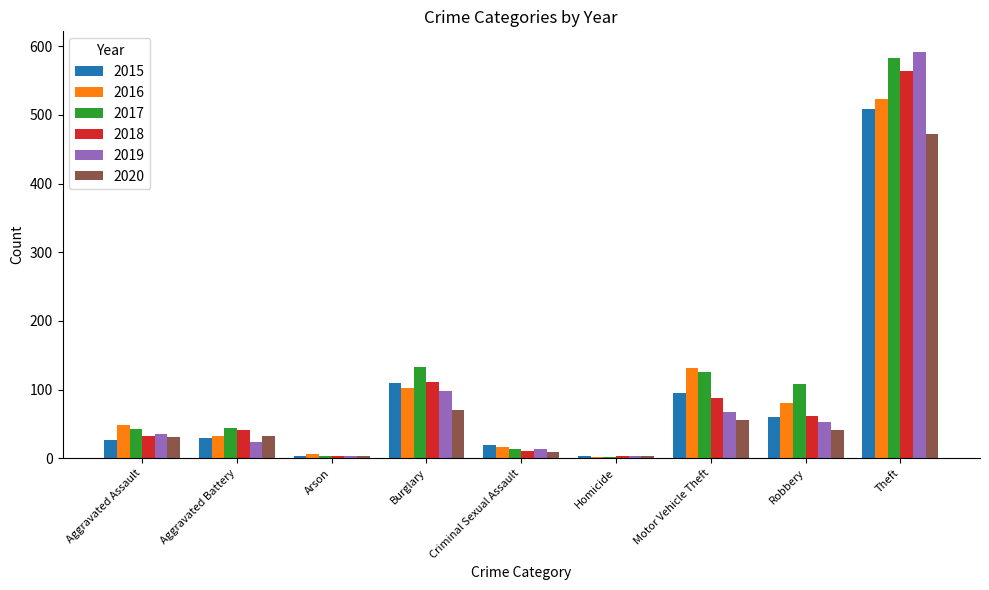

What is the highest value of the 2018 series?

564